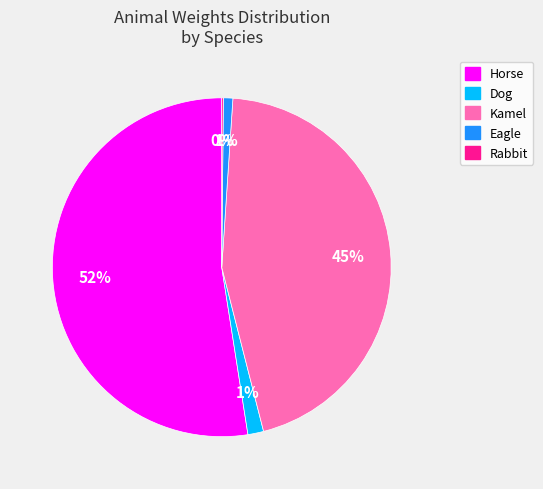

True or false: Eagle accounts for 1% of the total.

True